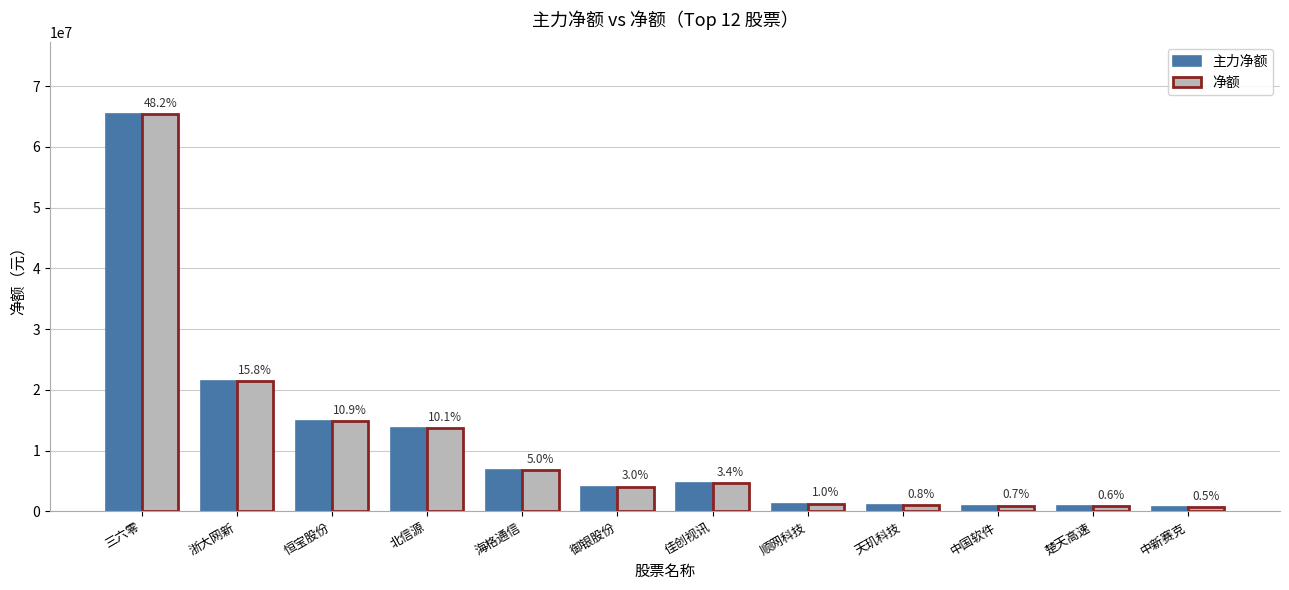

At which label is 净额 closest to 33074153?

浙大网新